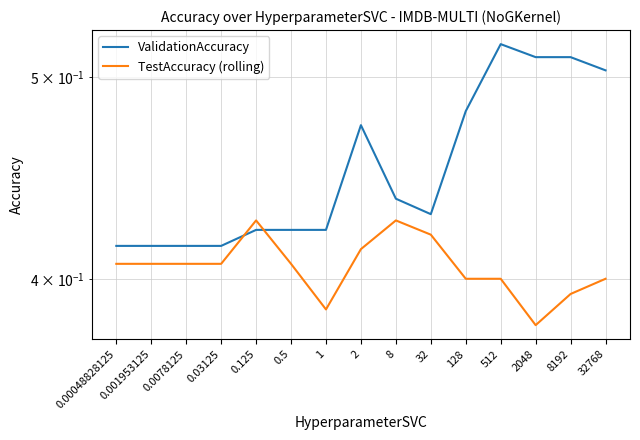

What is the label of the 12th point from the right?

0.03125